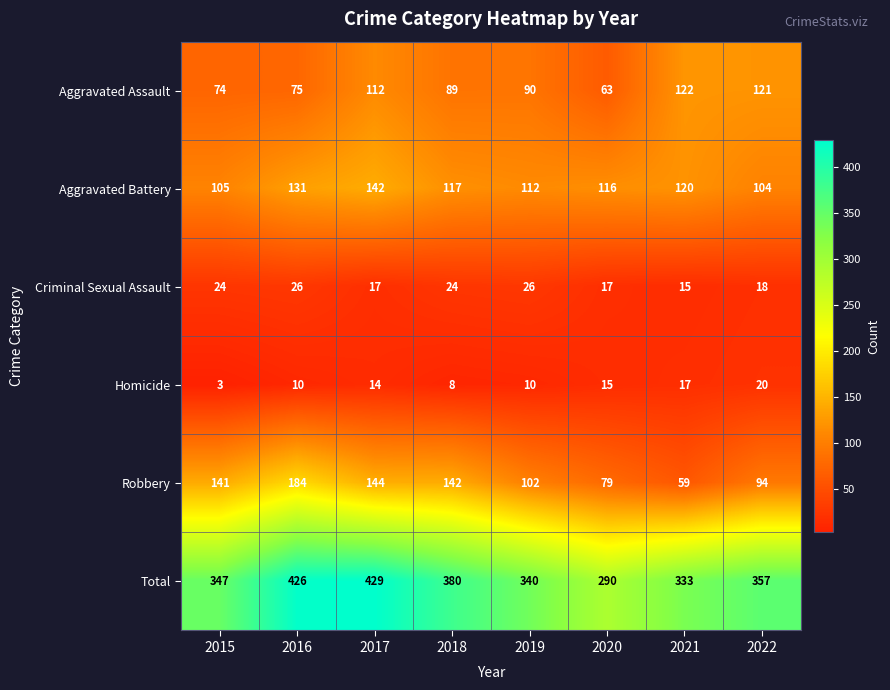

At how many categories does at least one series exceed 334?

6